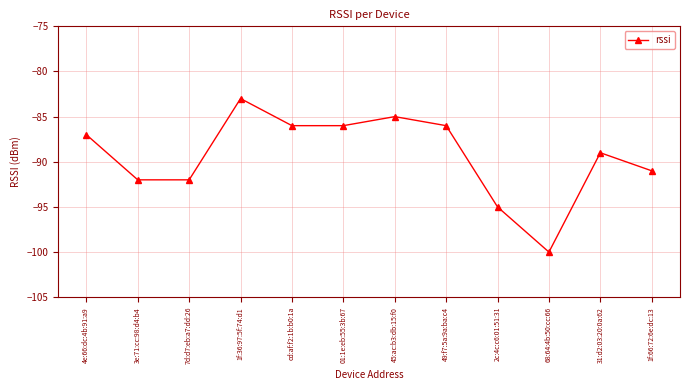

Between 3e:71:cc:98:d4:b4 and 01:1e:eb:55:3b:67, which is larger?

01:1e:eb:55:3b:67